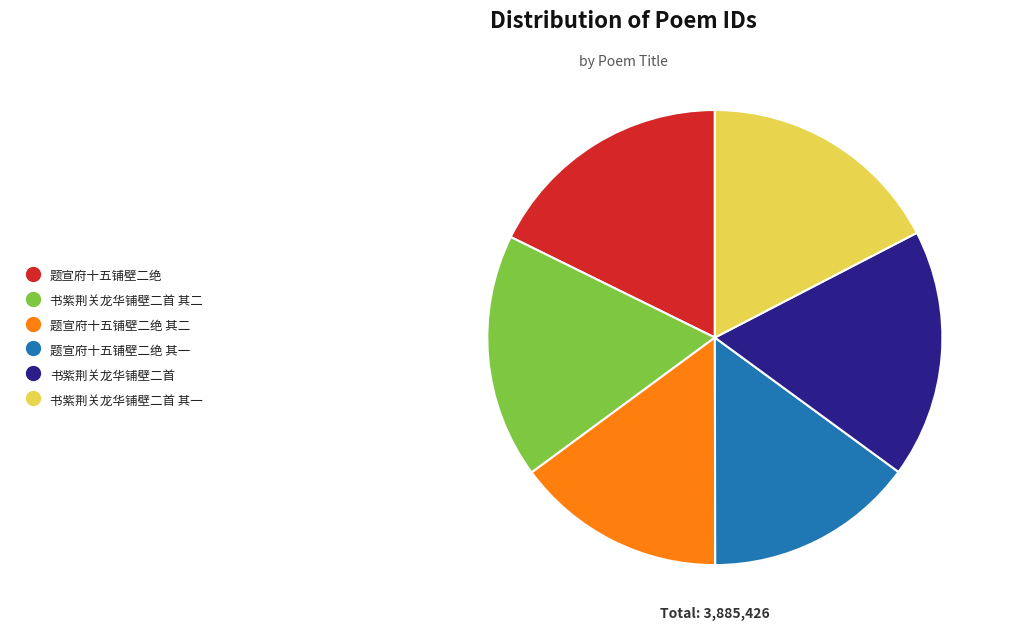

Is there any slice that represents more than half of the pie?

No